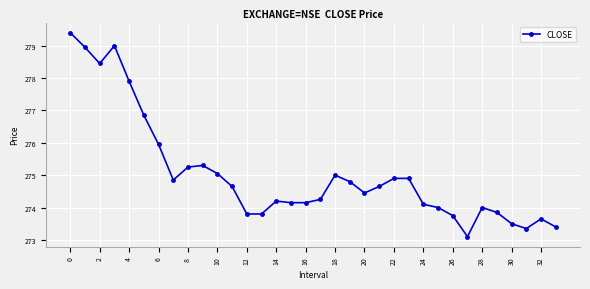

What is the value of the 27th point from the left?

273.8